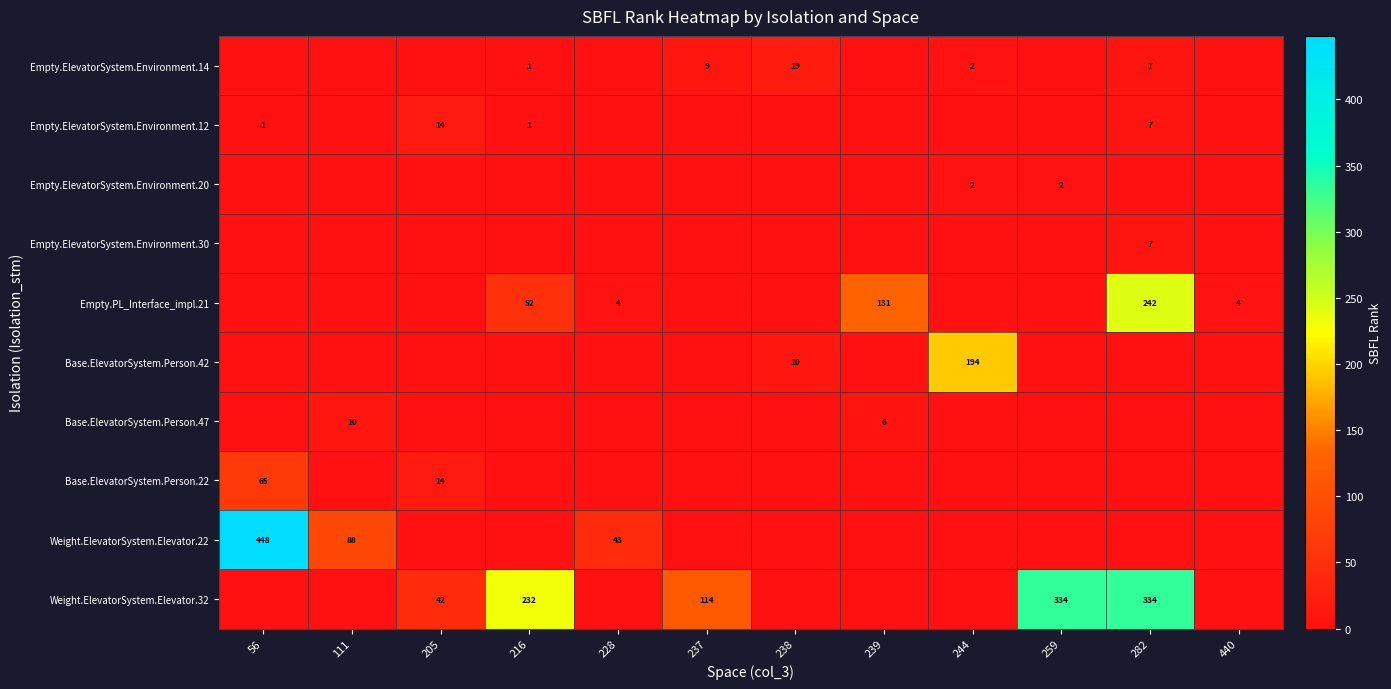

What is the total value across all series at 237?

123